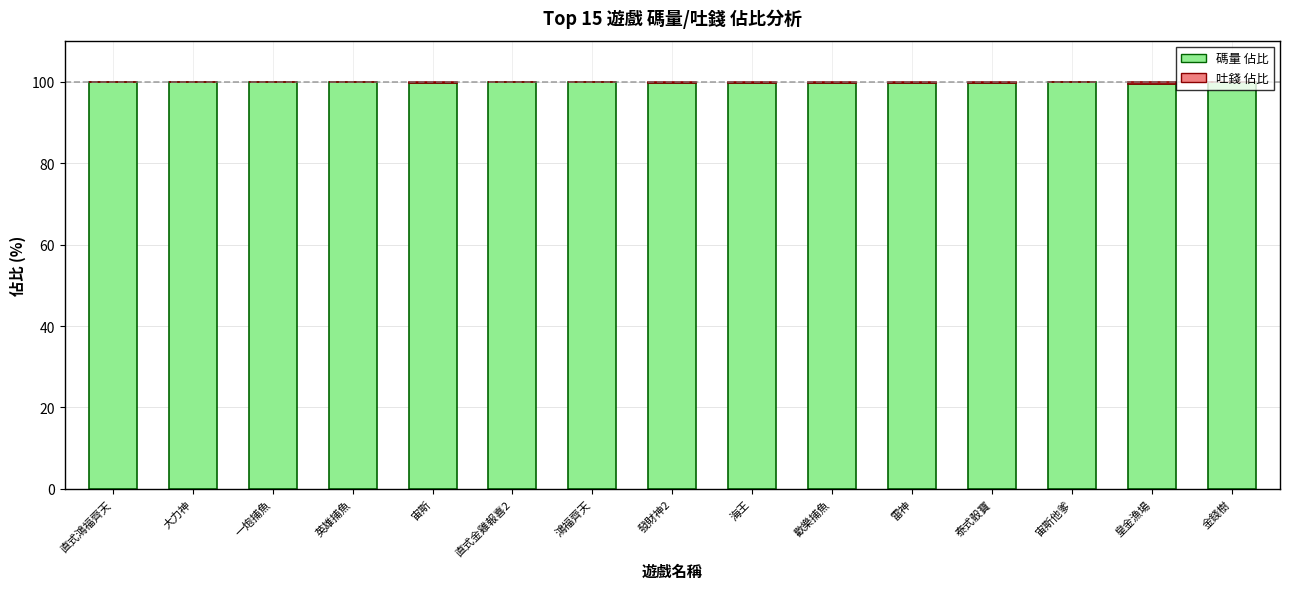

True or false: 碼量 佔比 has a value of 99.9 at 直式鴻福齊天.

True